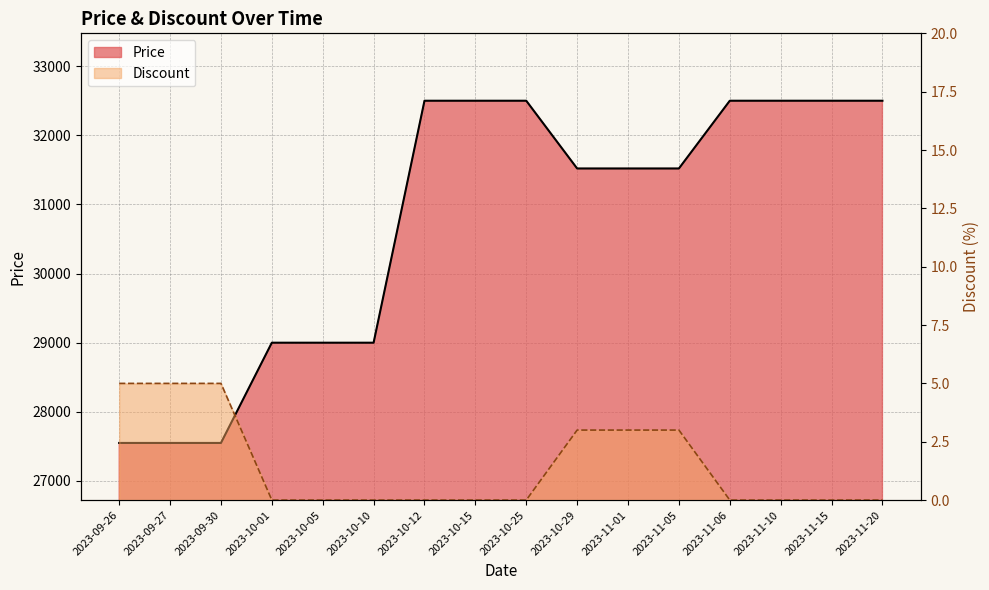

What is the maximum value shown in the chart?

32500